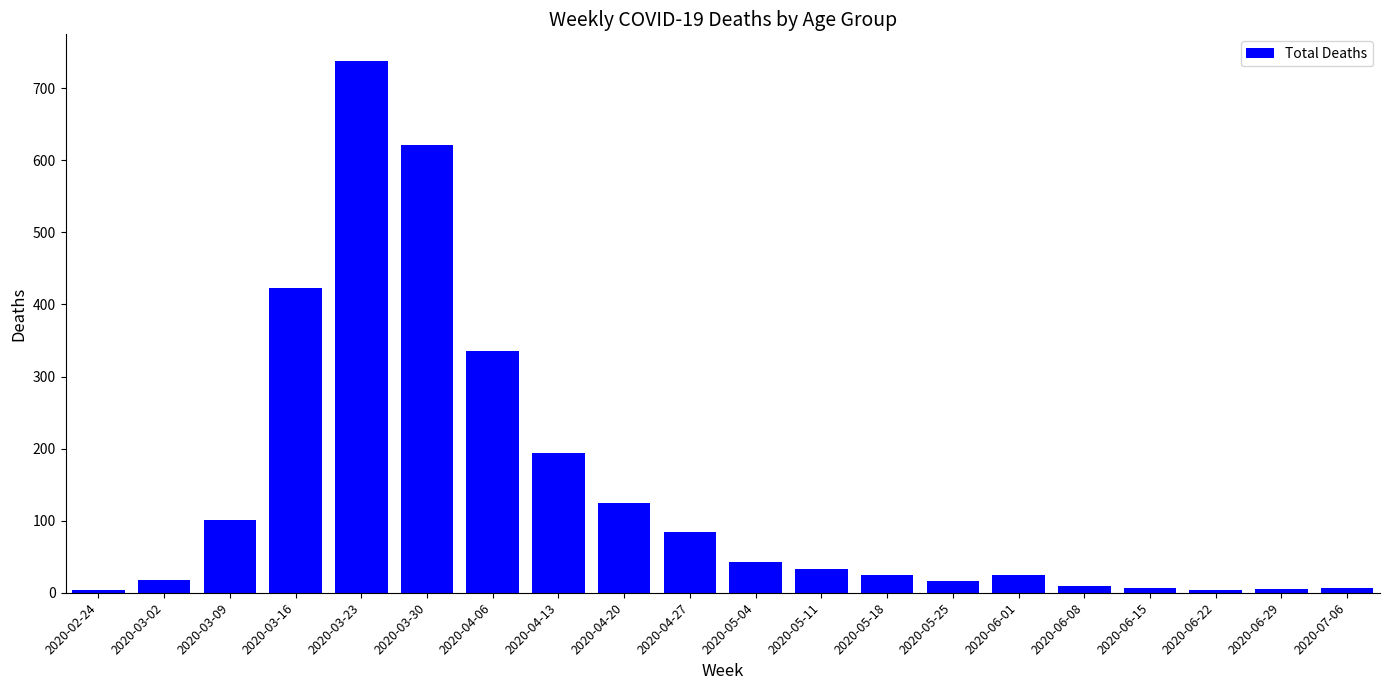

How many series are shown in this chart?

1